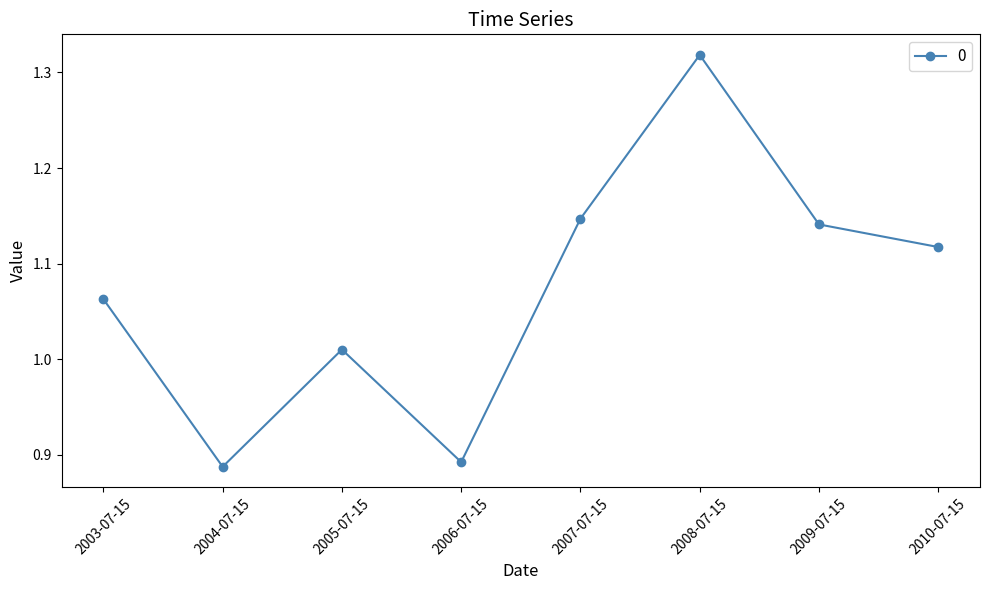

Does the chart display data point markers on the line(s)?

Yes